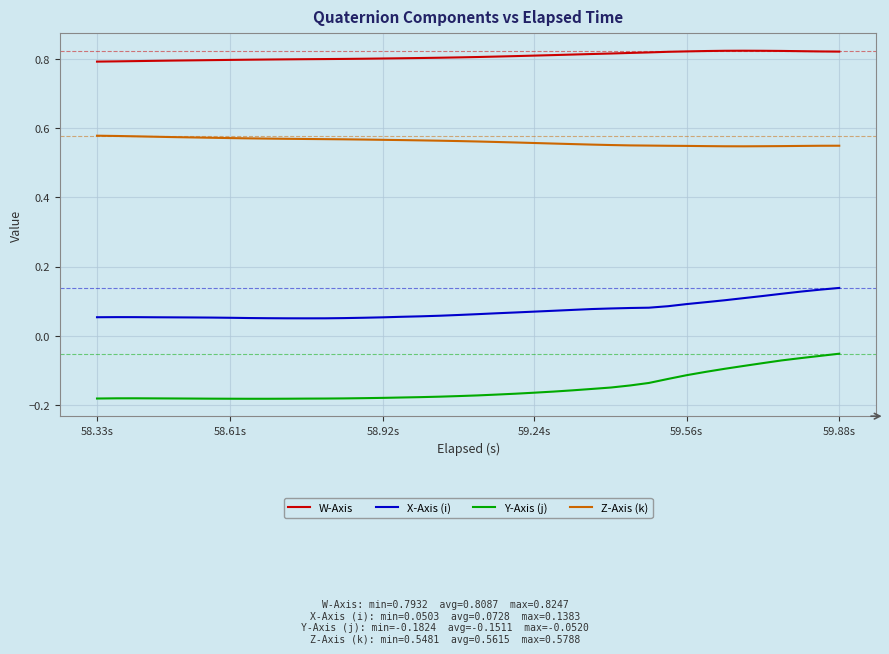

List the series in order of their peak value, highest first.

W-Axis, Z-Axis (k), X-Axis (i), Y-Axis (j)